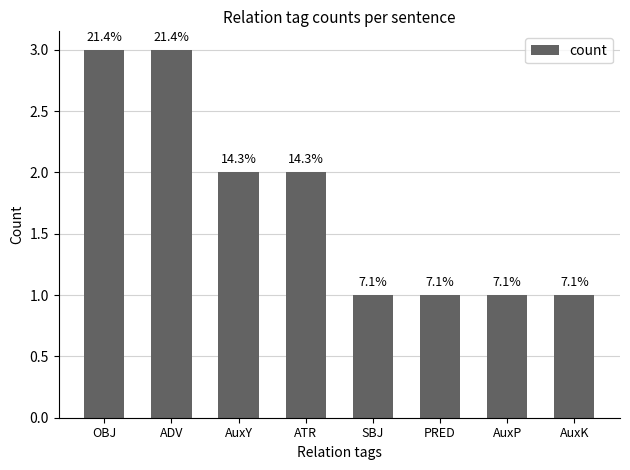

Rank the categories by value from lowest to highest.

SBJ, PRED, AuxP, AuxK, AuxY, ATR, OBJ, ADV